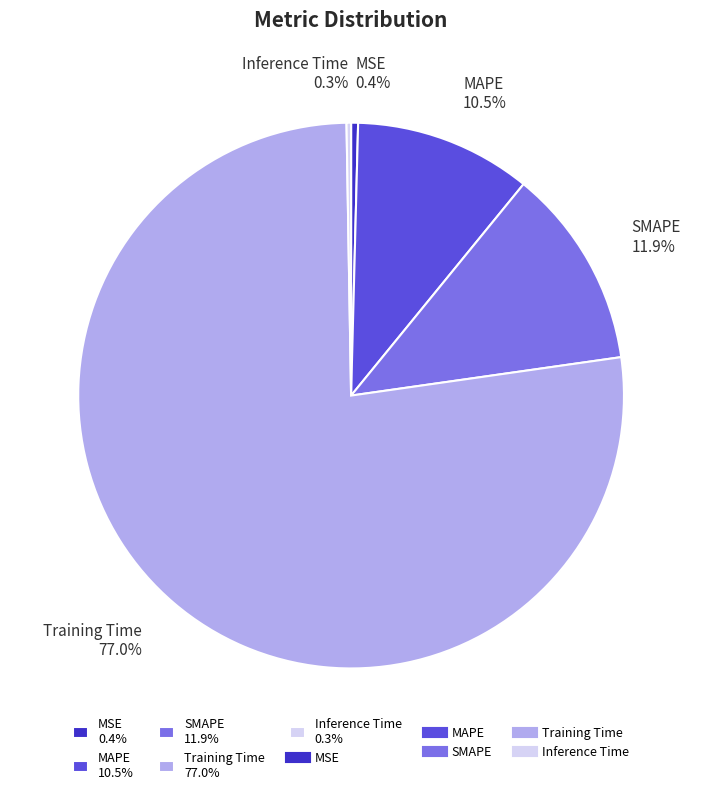

To the nearest percent, what is the difference between the largest and smallest slice percentages?

77%